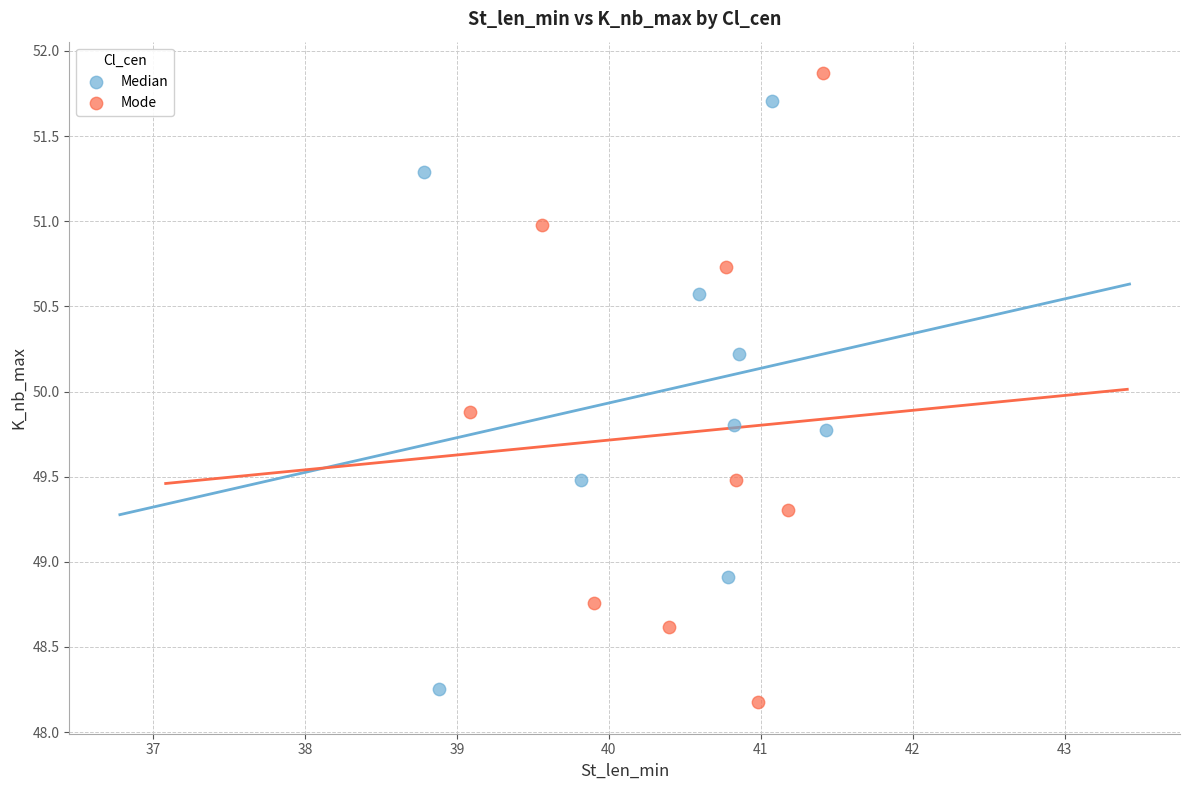

Which series contains the highest Y value?

Mode